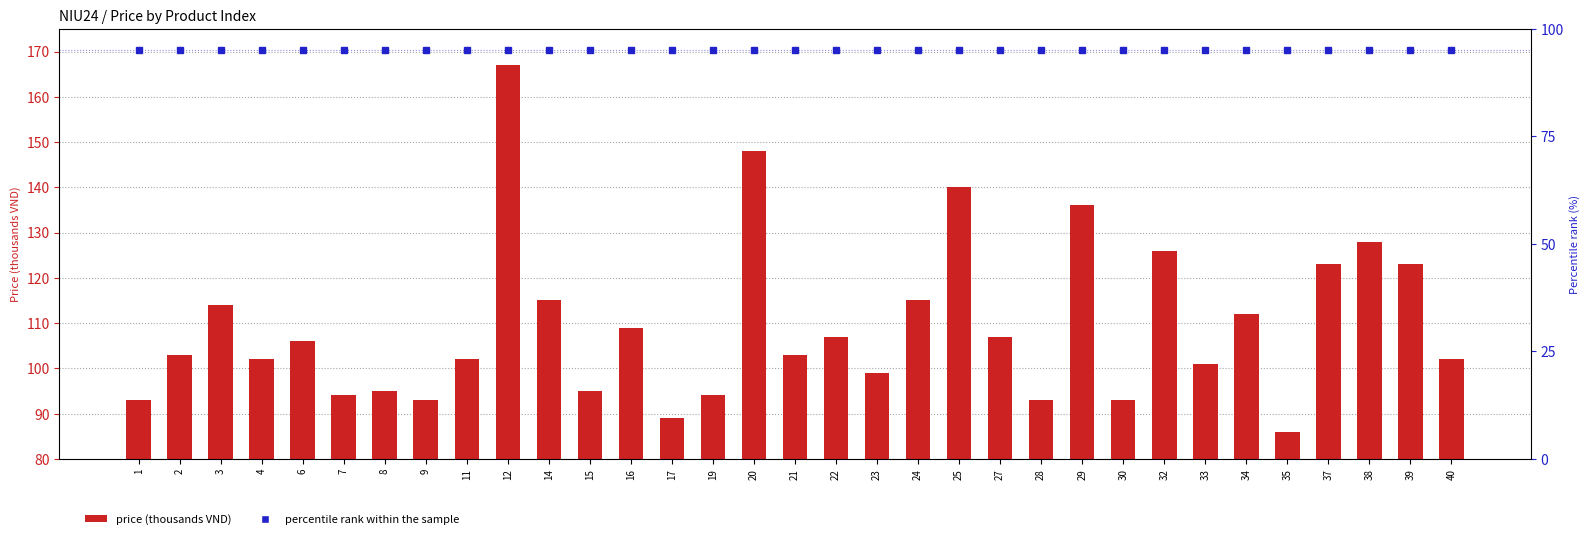

Which category has the highest value across all series?

12